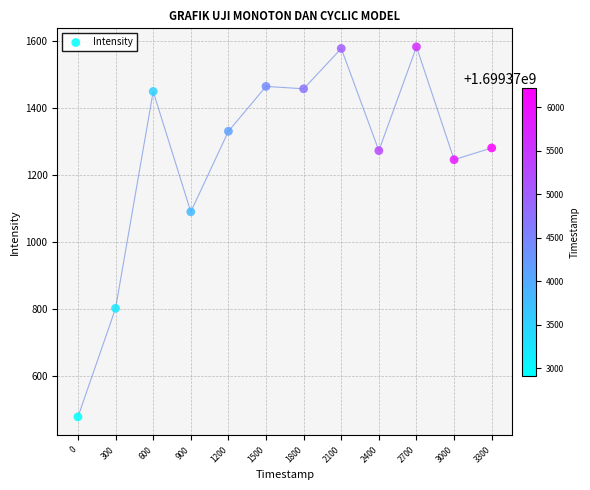

What Y value in the scatter plot is closest to 1030?

1090.8